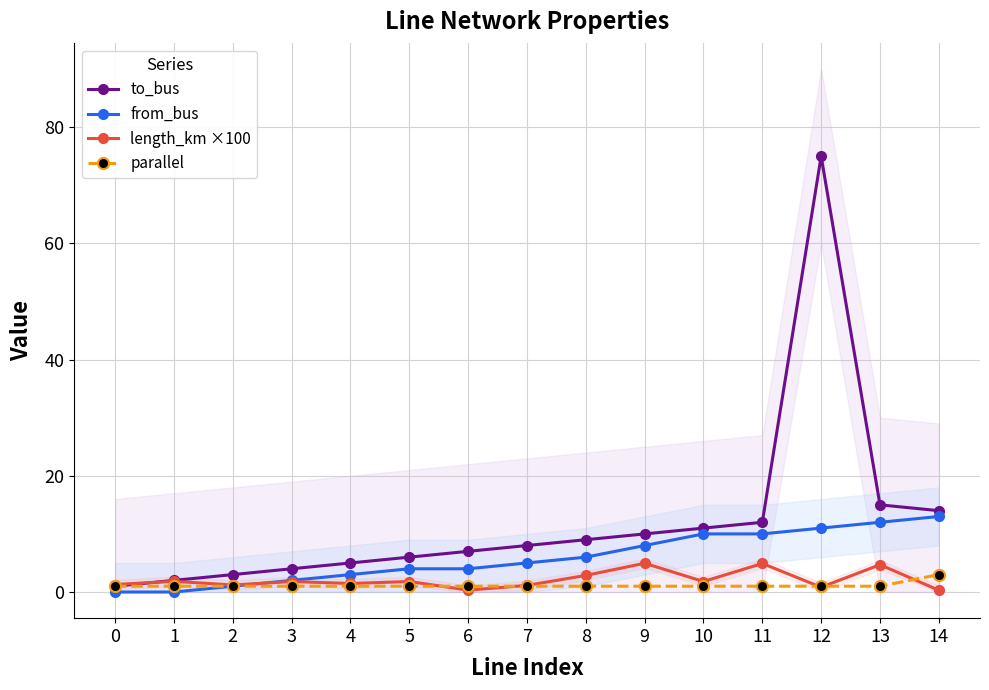

What are all the series names shown in the legend?

to_bus, from_bus, length_km ×100, parallel